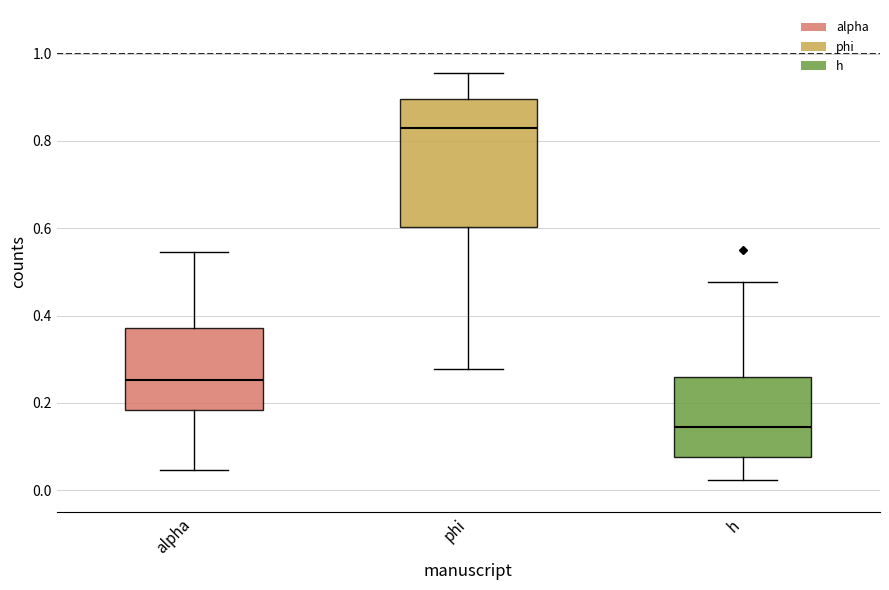

Reading left to right, read every box against the y-axis: the position of its median line, the range the box covers, and the ends of its whiskers. The values are not printed on the chart, so give them approximately, as read against the axis.

alpha: median 0.26, box 0.18 to 0.38, whiskers 0.04 to 0.54
phi: median 0.82, box 0.60 to 0.90, whiskers 0.28 to 0.96
h: median 0.14, box 0.08 to 0.26, whiskers 0.02 to 0.48